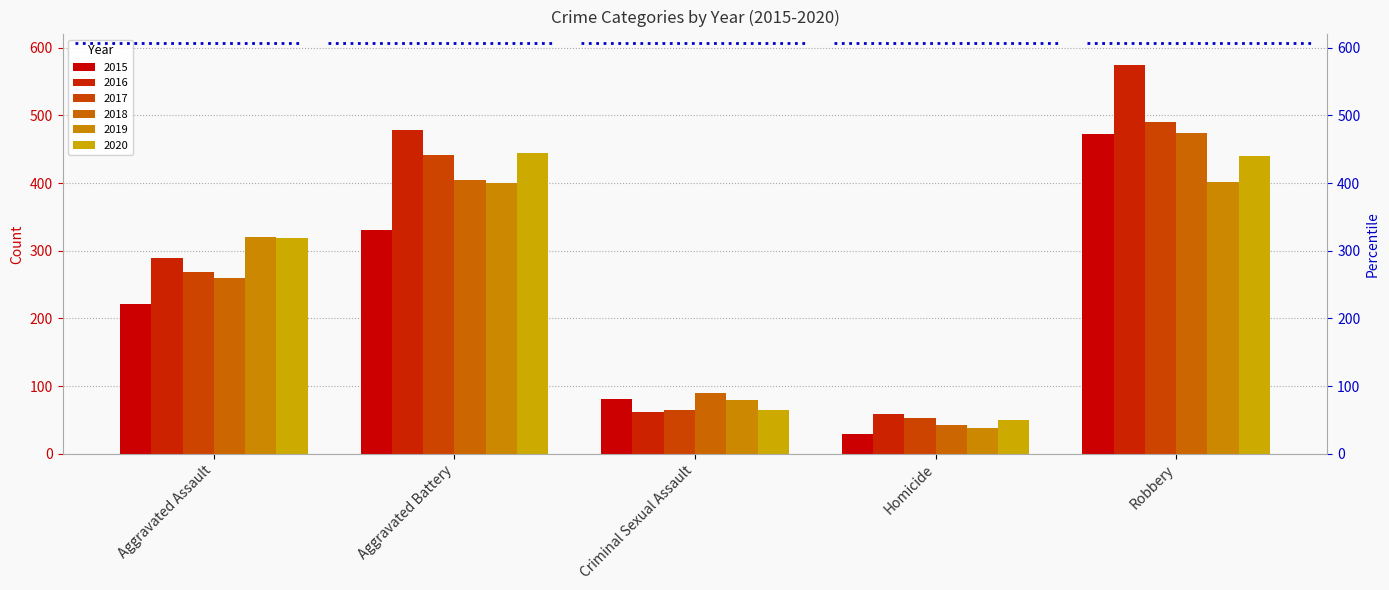

Reading right to left, list all the values displayed in this chart.

2015: 472	29	81	330	221
2016: 575	58	62	479	289
2017: 491	53	65	442	268
2018: 474	42	90	405	260
2019: 402	38	79	400	321
2020: 440	50	64	445	319